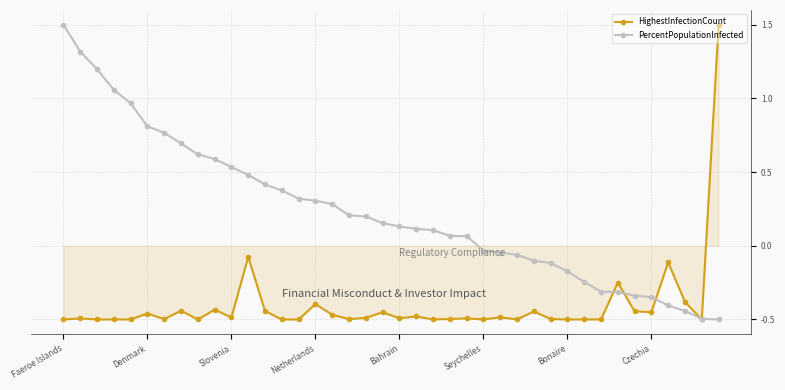

What is the highest value of the PercentPopulationInfected series?

1.5